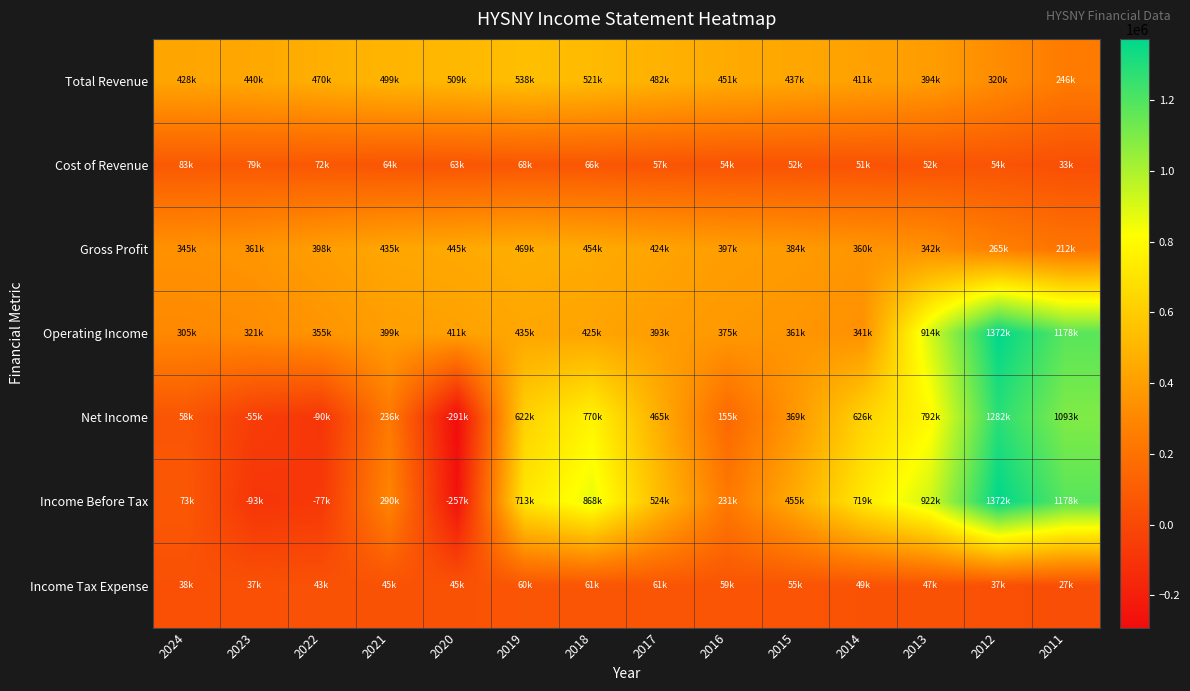

Which series changed the most between 2017 and 2013?

Operating Income